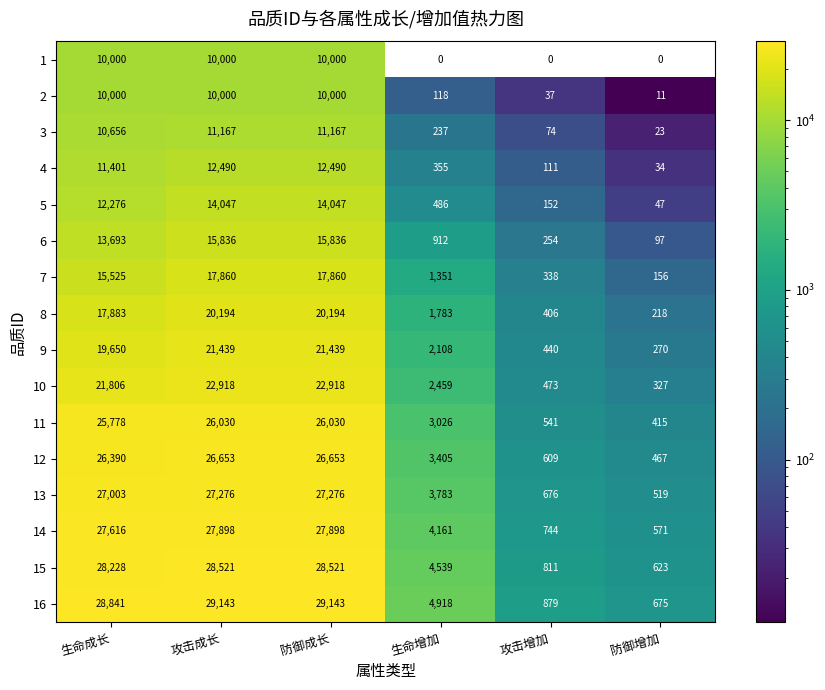

What is the sum of all 11 values?

81820